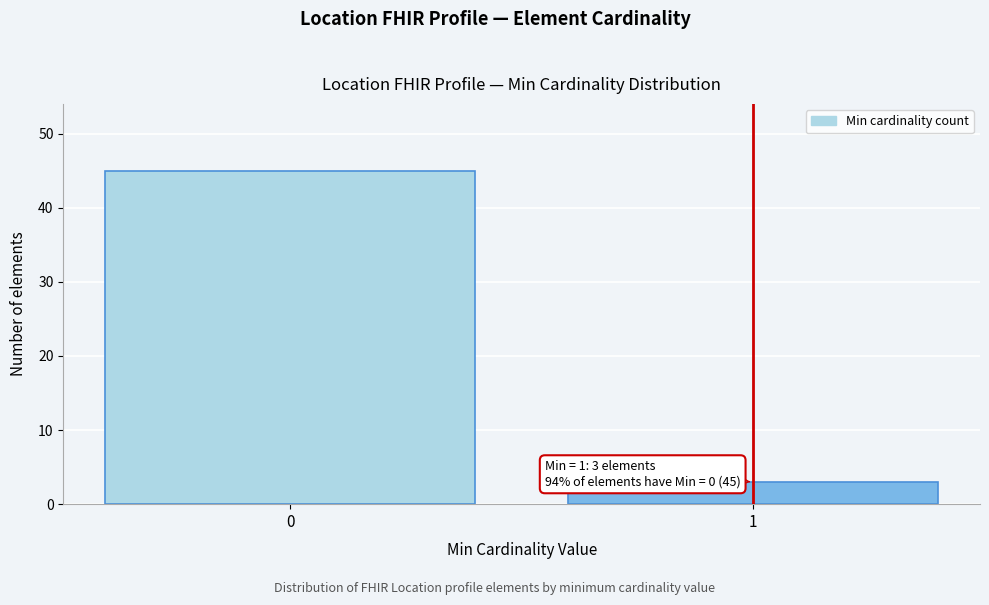

Reading left to right, extract all data points from this chart.

45	3